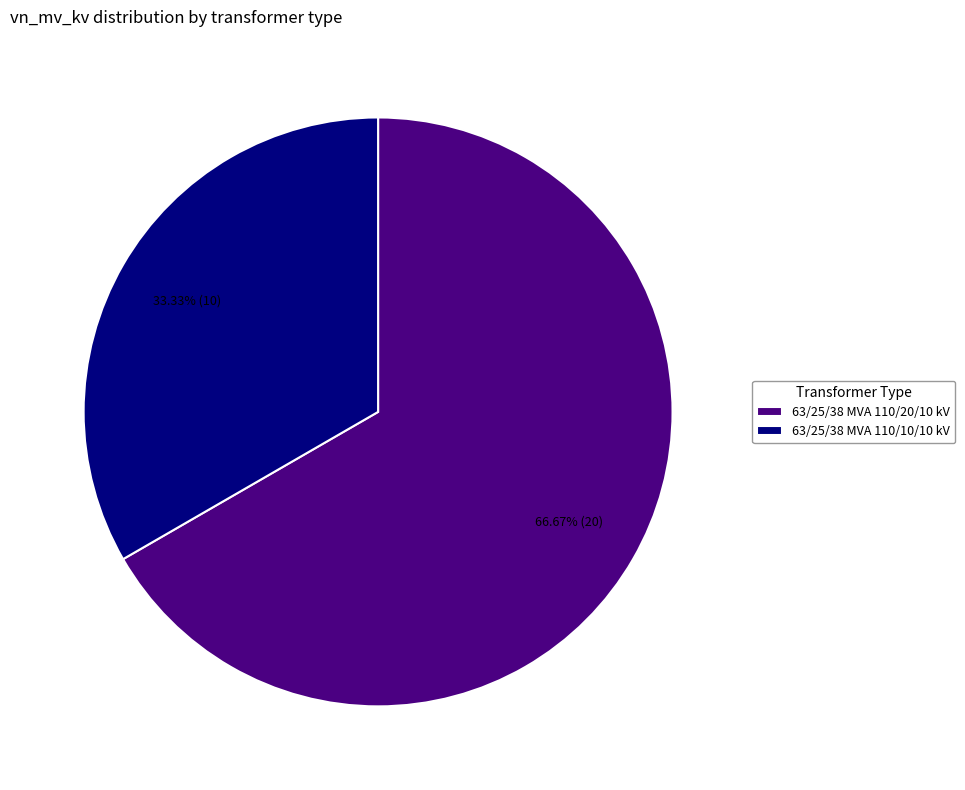

What is the ratio of the value at 63/25/38 MVA 110/20/10 kV to the value at 63/25/38 MVA 110/10/10 kV?

2.0